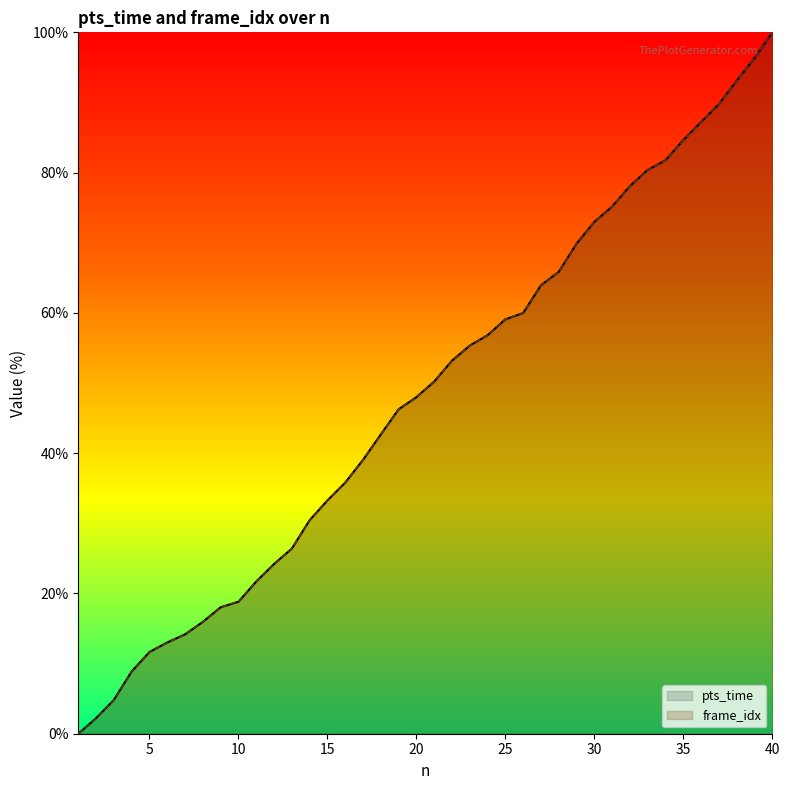

The frame_idx series shows 2.2 at 2. True or false?

True